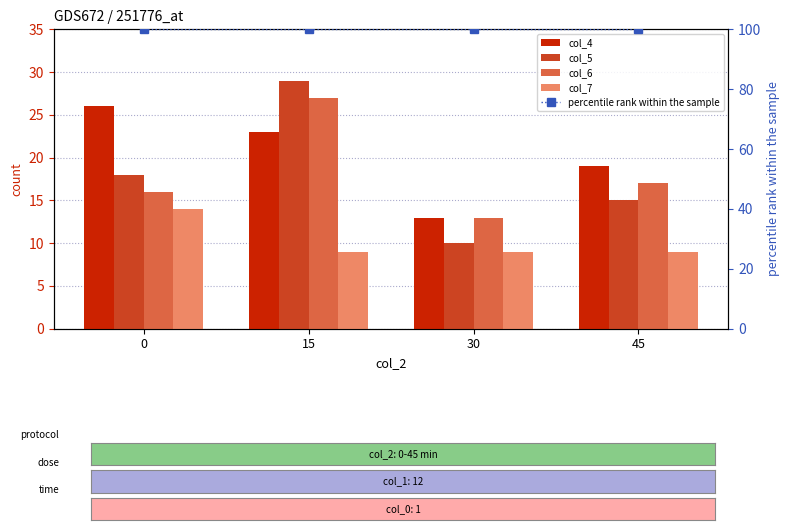

Rank the categories by col_7 value from lowest to highest.

15, 30, 45, 0